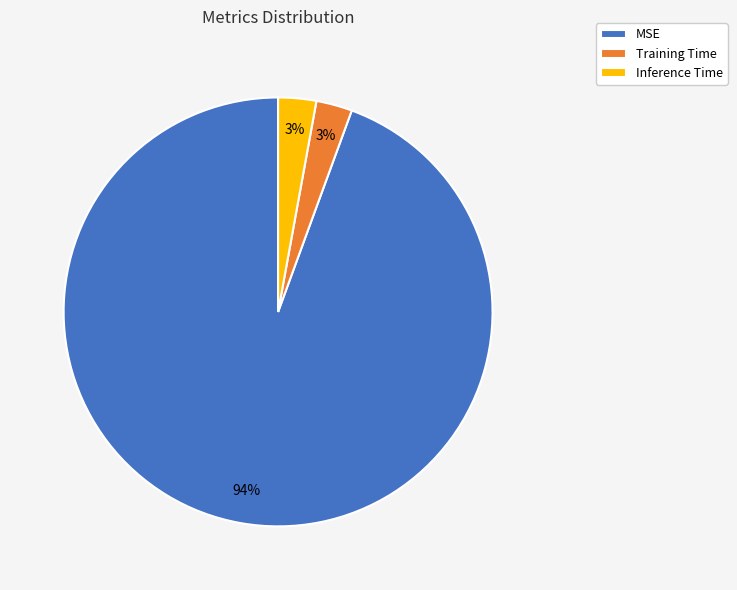

Is it true that MSE is 81% of the pie?

False